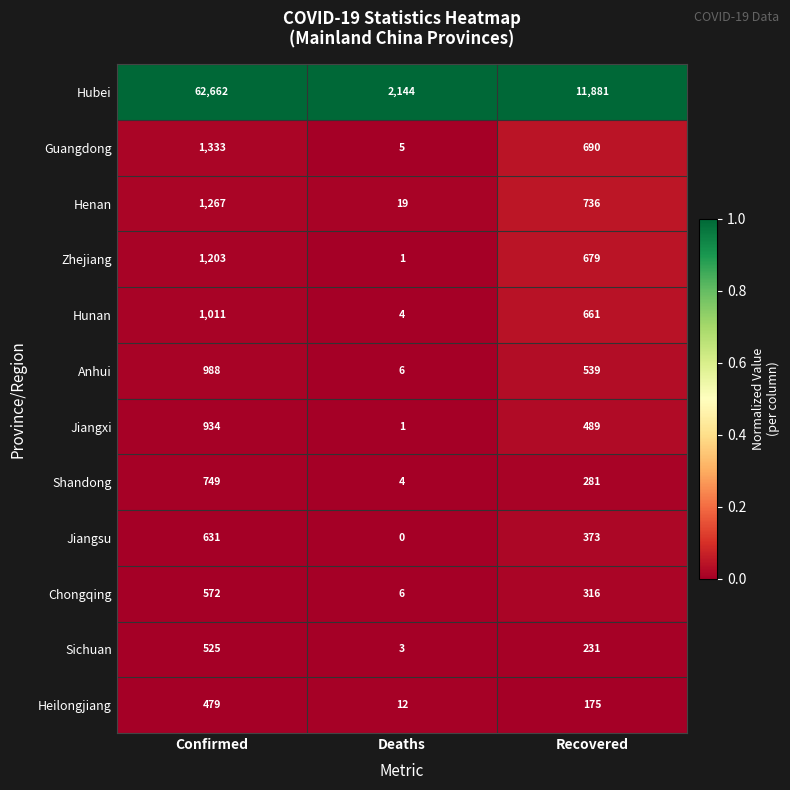

At how many categories does at least one series exceed 0?

3